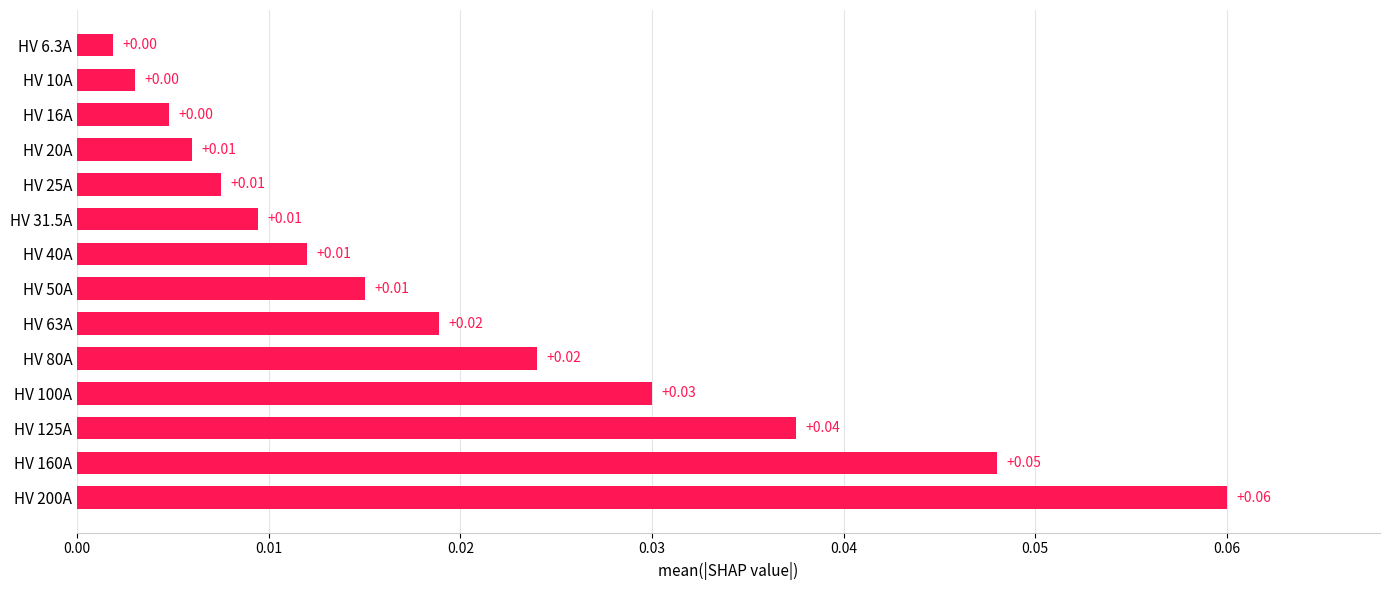

Between HV 125A and HV 50A, which is larger?

HV 125A